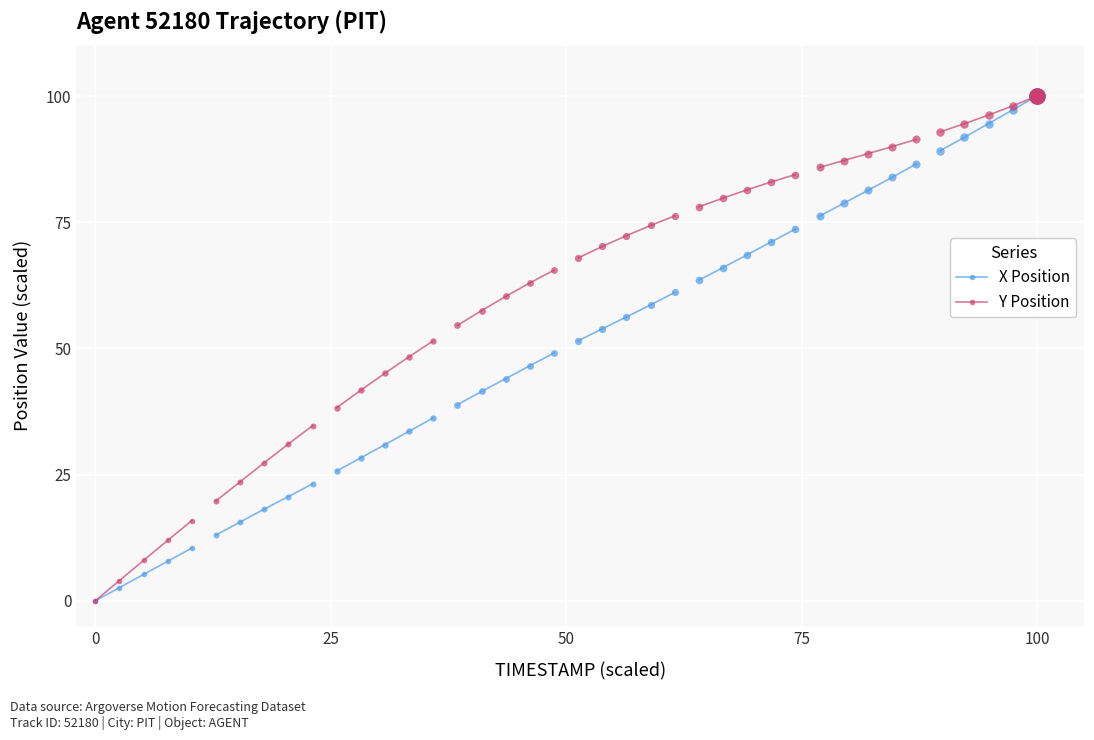

At how many categories does at least one series exceed 2?

4